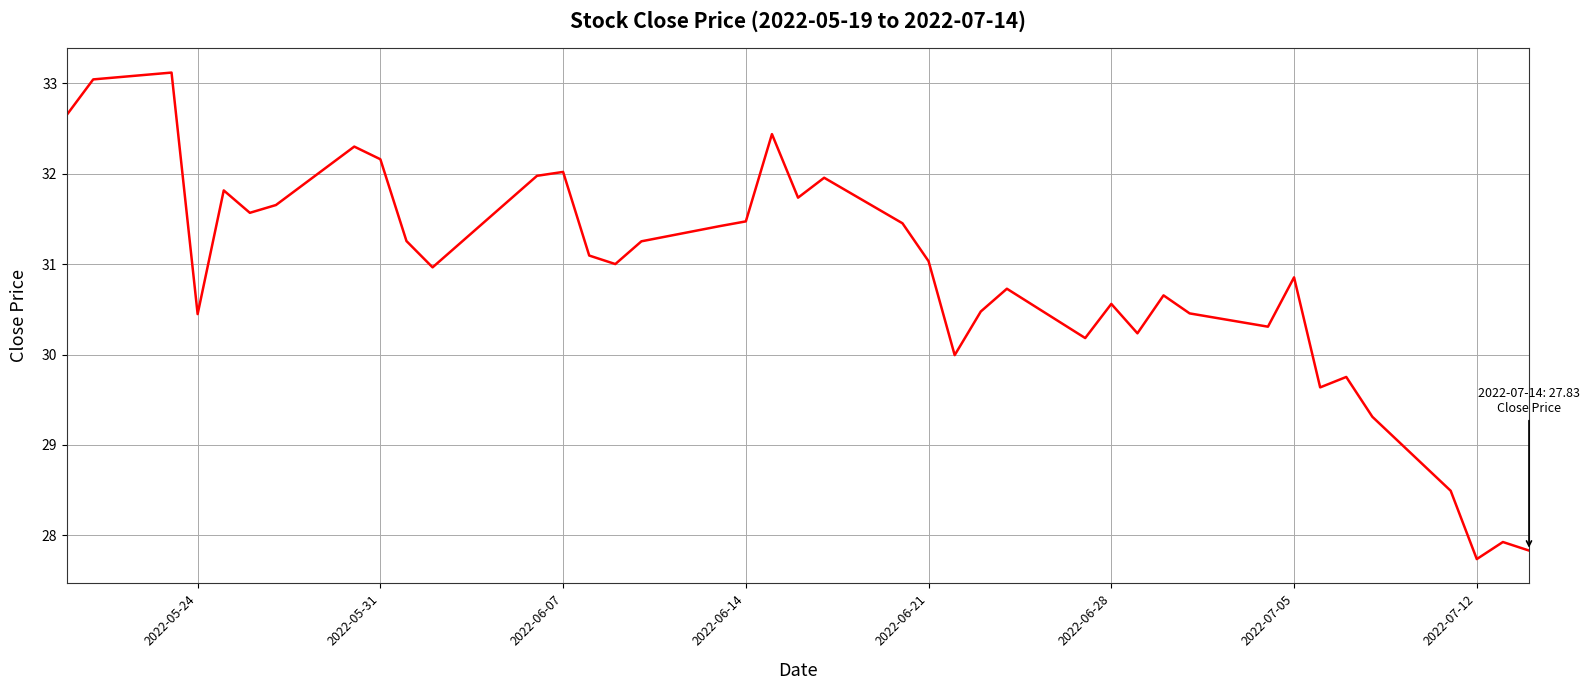

What is the smallest value displayed?

27.7